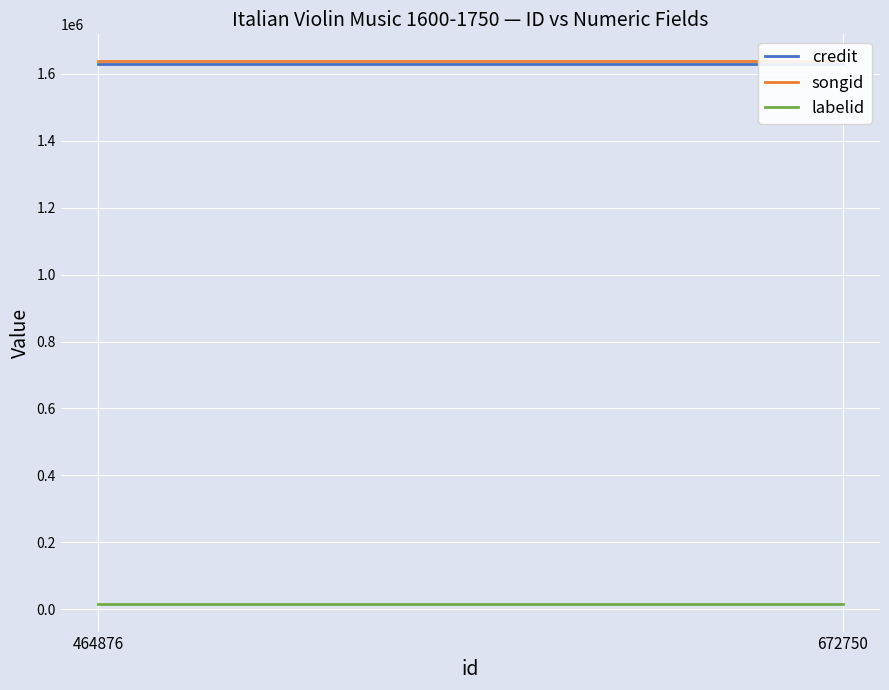

At how many categories does at least one series exceed 566794?

2